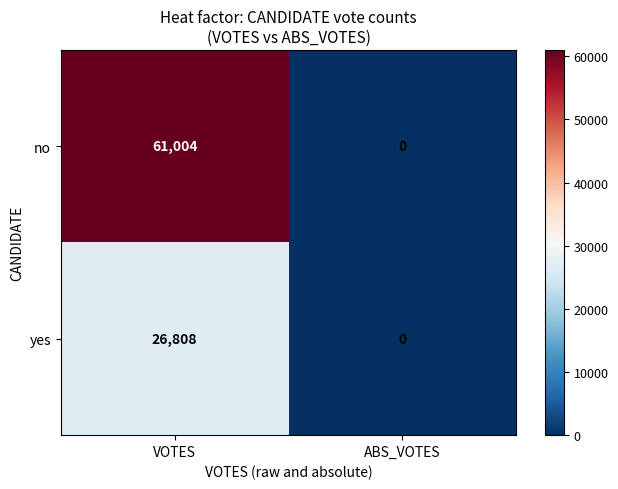

What is the sum of the no values at ABS_VOTES and VOTES?

61004